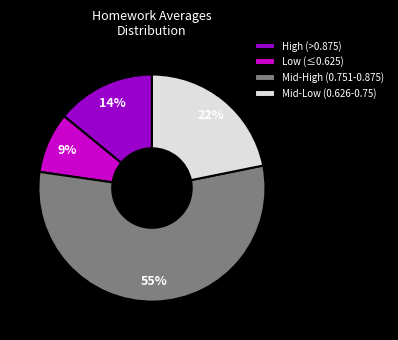

To the nearest percent, what is the combined percentage of Mid-Low (0.626-0.75) and High (>0.875)?

36%